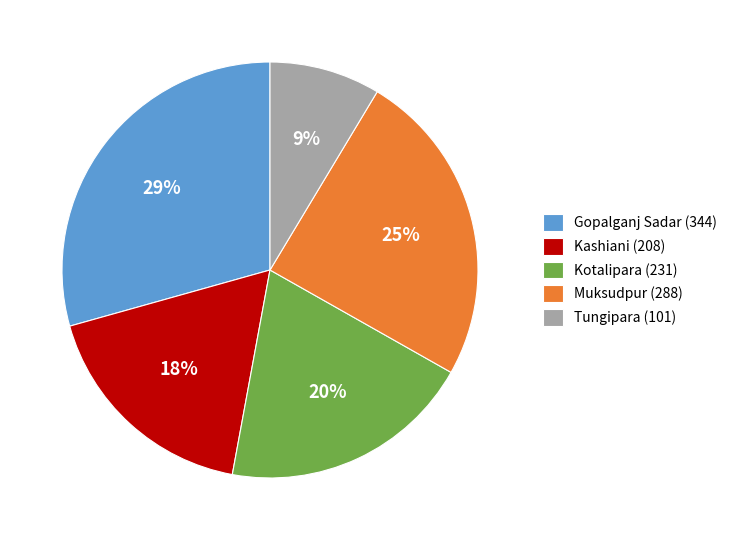

Is it true that Muksudpur is 25% of the pie?

True